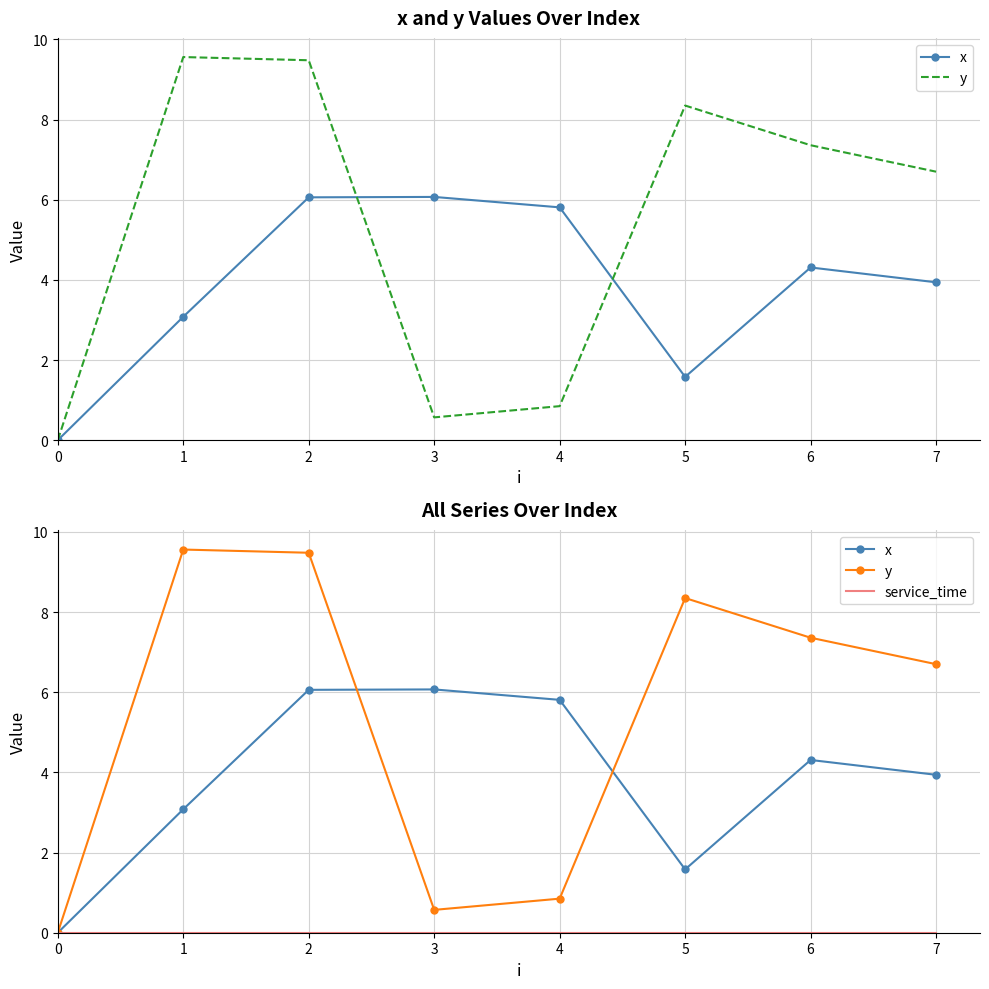

At which category is the sum across all series the highest?

2